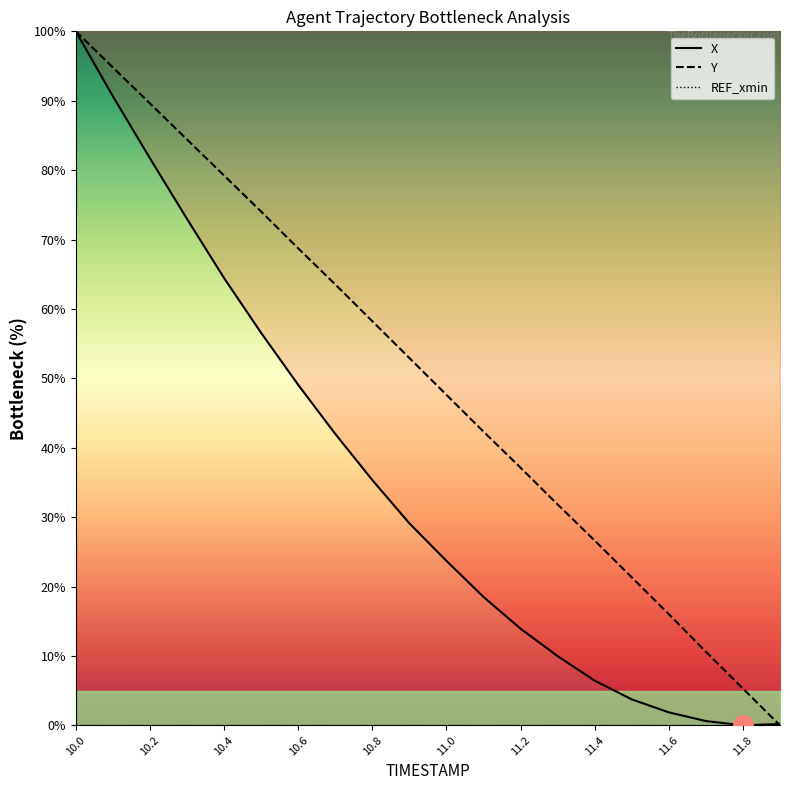

Reading left to right, list all the values displayed in this chart.

X: 100.0	90.6	81.7	73.0	64.4	56.5	49.1	42.0	35.3	29.1	23.7	18.5	13.9	10.0	6.4	3.7	1.9	0.6	0.0	0.2
Y: 100.0	94.8	89.6	84.4	79.2	74.0	68.7	63.5	58.2	52.9	47.6	42.3	37.1	31.8	26.6	21.3	16.0	10.6	5.3	0.0
REF_xmin: 0.0	0.0	0.0	0.0	0.0	0.0	0.0	0.0	0.0	0.0	0.0	0.0	0.0	0.0	0.0	0.0	0.0	0.0	0.0	0.0